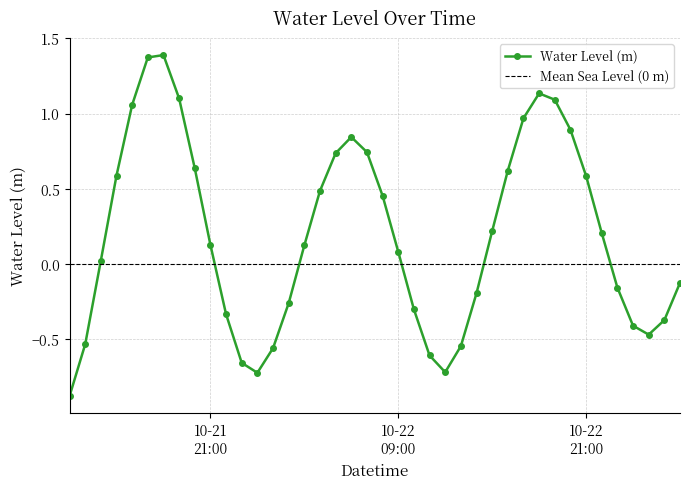

How many lines are shown in the chart?

1